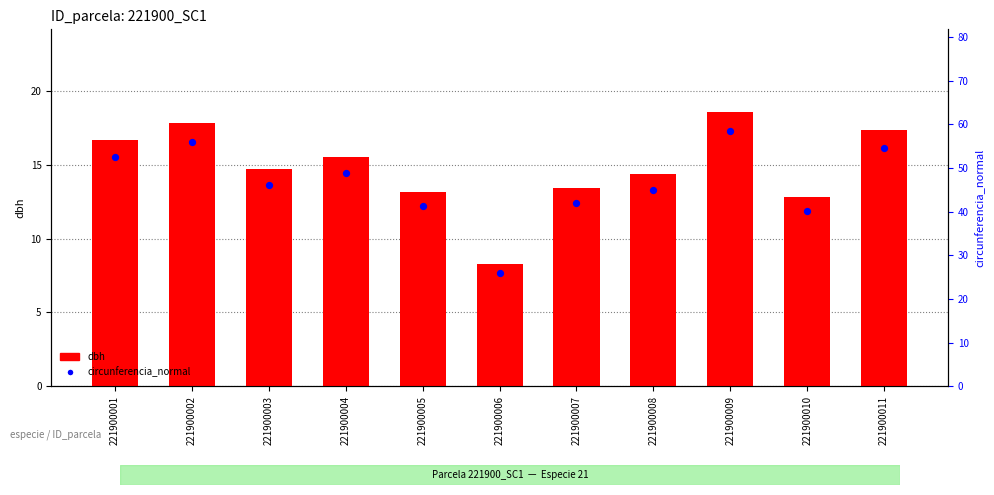

What are all the series names shown in the legend?

dbh, circunferencia_normal